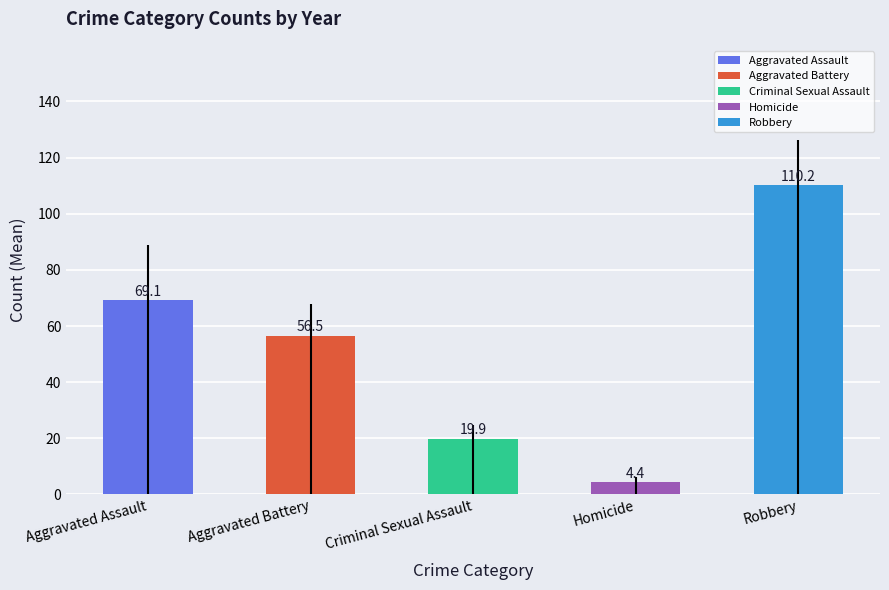

What is the change in value from Aggravated Battery to Criminal Sexual Assault?

-36.6